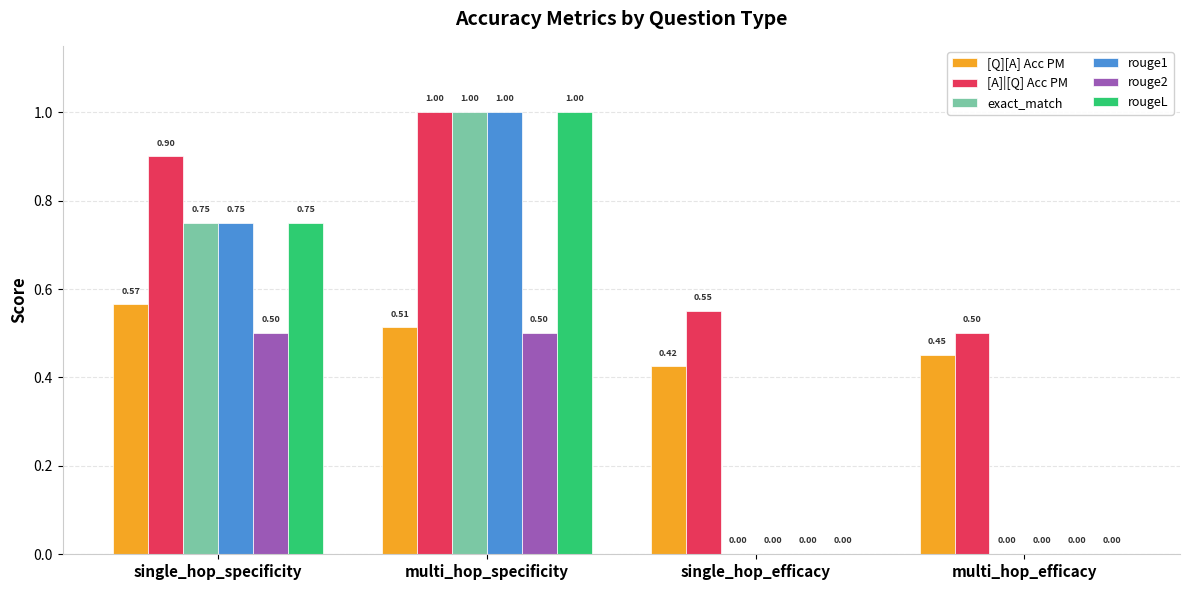

What is the sum of all exact_match values?

1.8